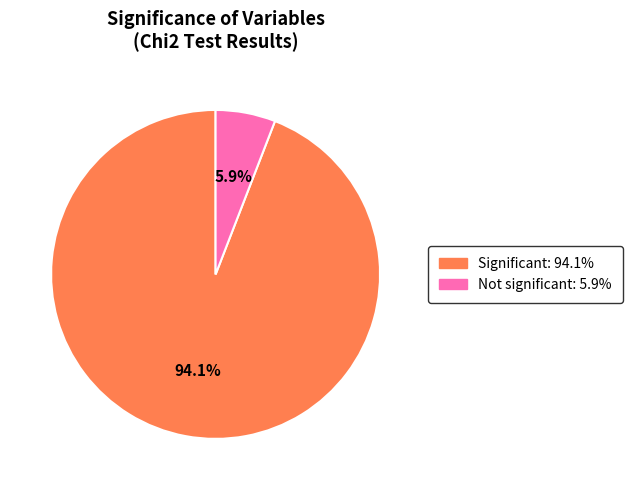

Does any single category account for the majority?

Yes